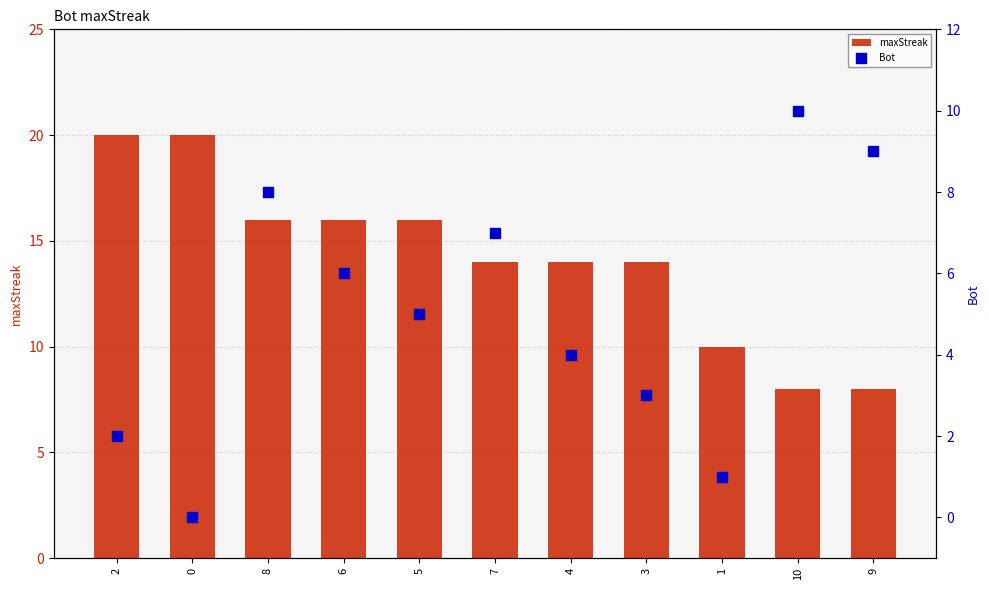

At how many categories does at least one series exceed 14?

5